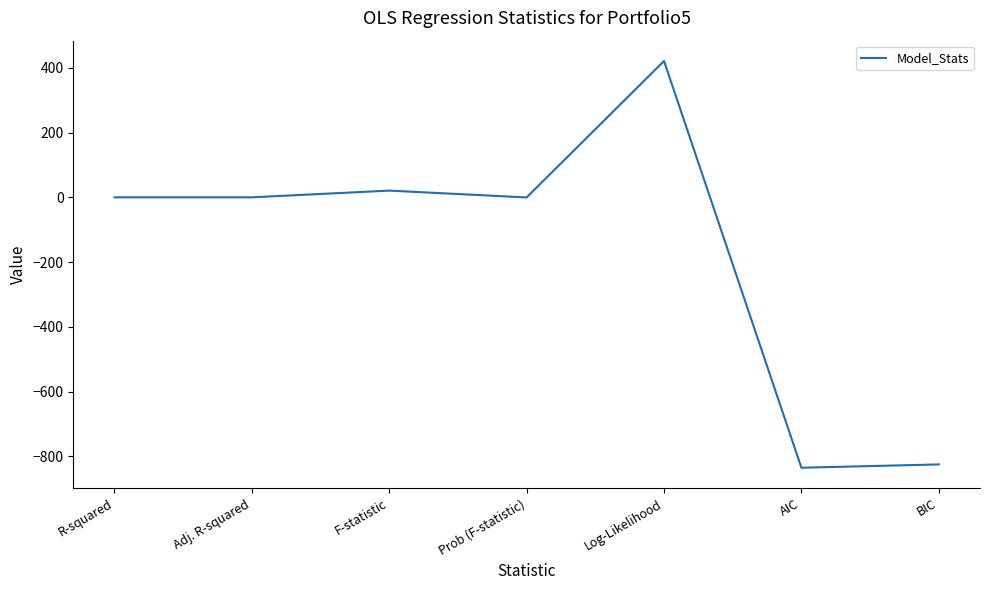

Which category has the highest value across all series?

Log-Likelihood